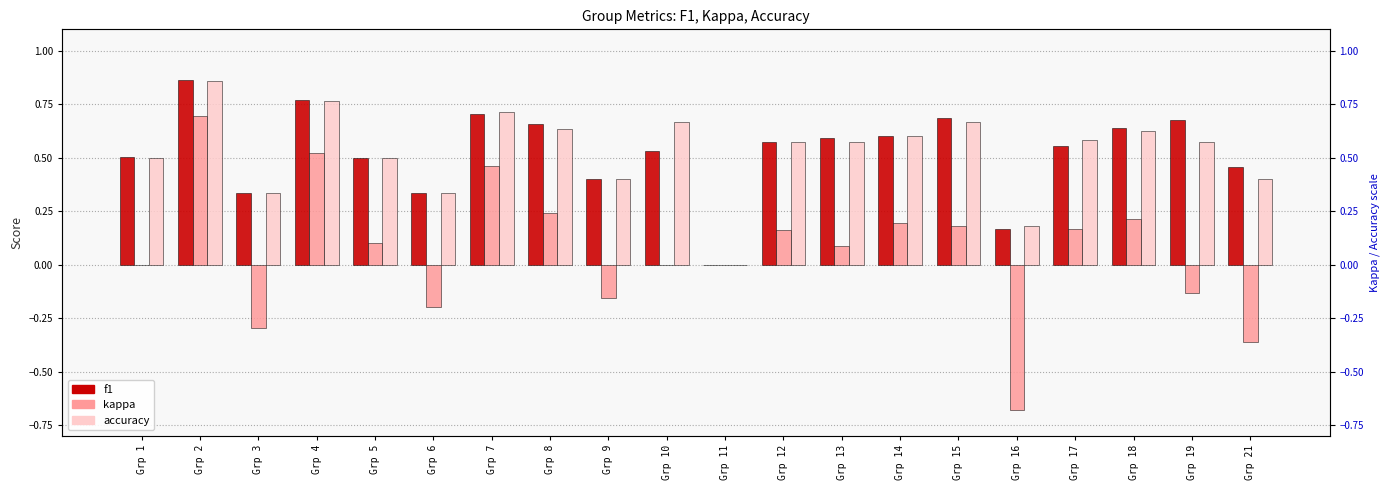

What is the sum of all f1 values?

10.5